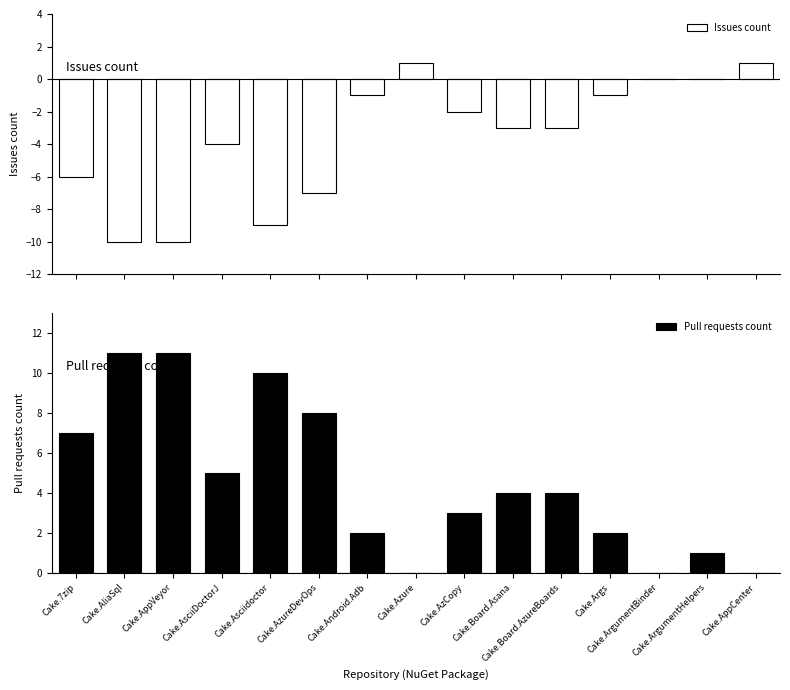

The value of Pull requests count at Cake.Asciidoctor is 10. True or false?

True